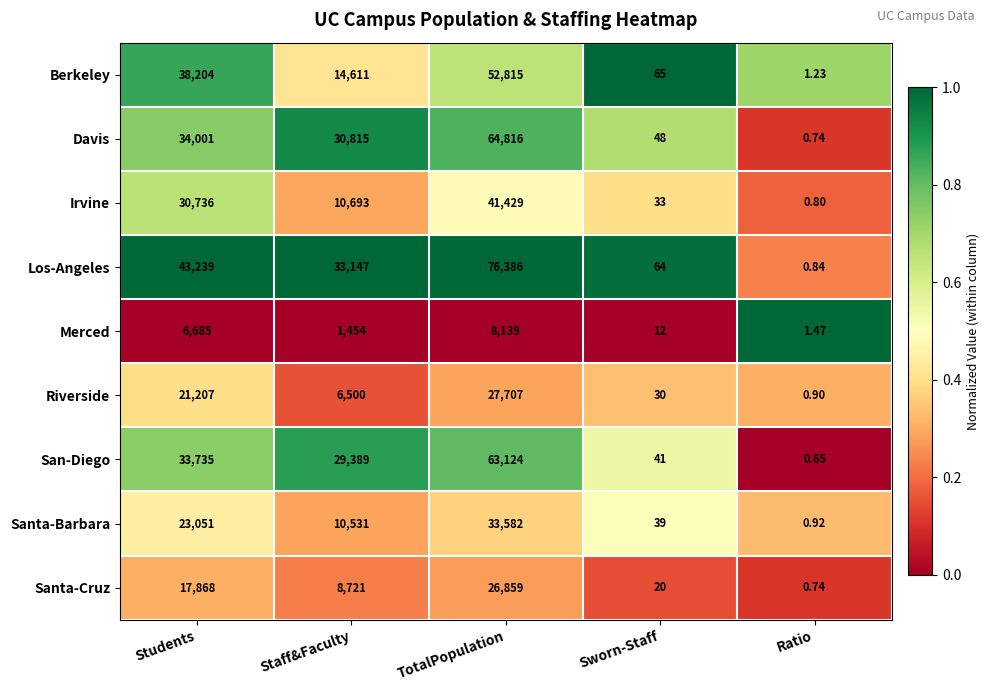

Rank the series by their maximum value, from lowest to highest.

Merced, Santa-Cruz, Riverside, Santa-Barbara, Irvine, Berkeley, San-Diego, Davis, Los-Angeles